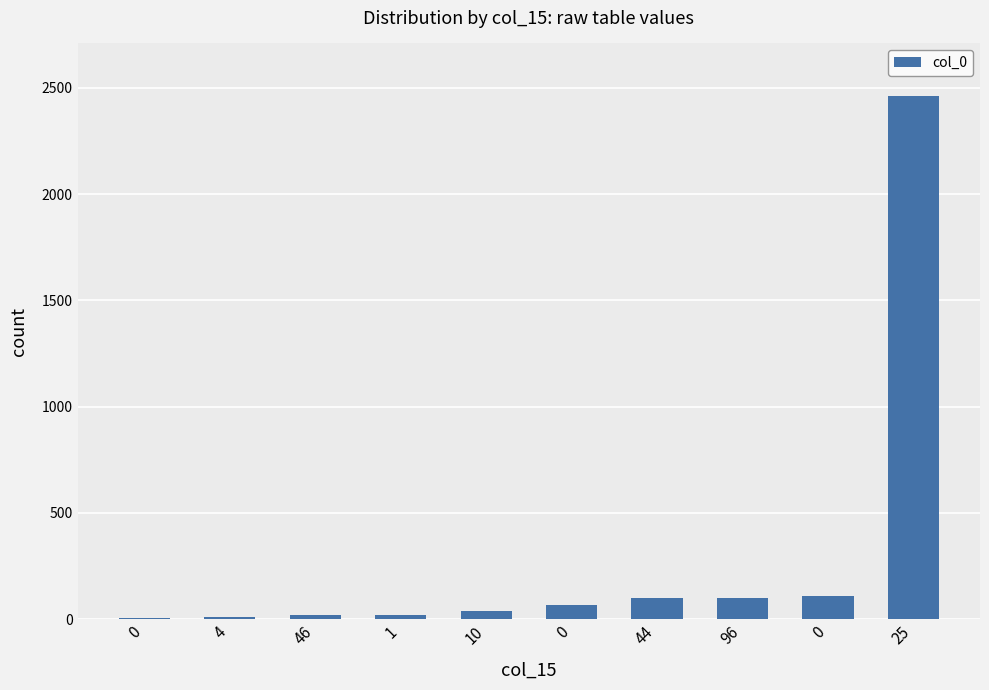

How many distinct data groups are displayed?

1